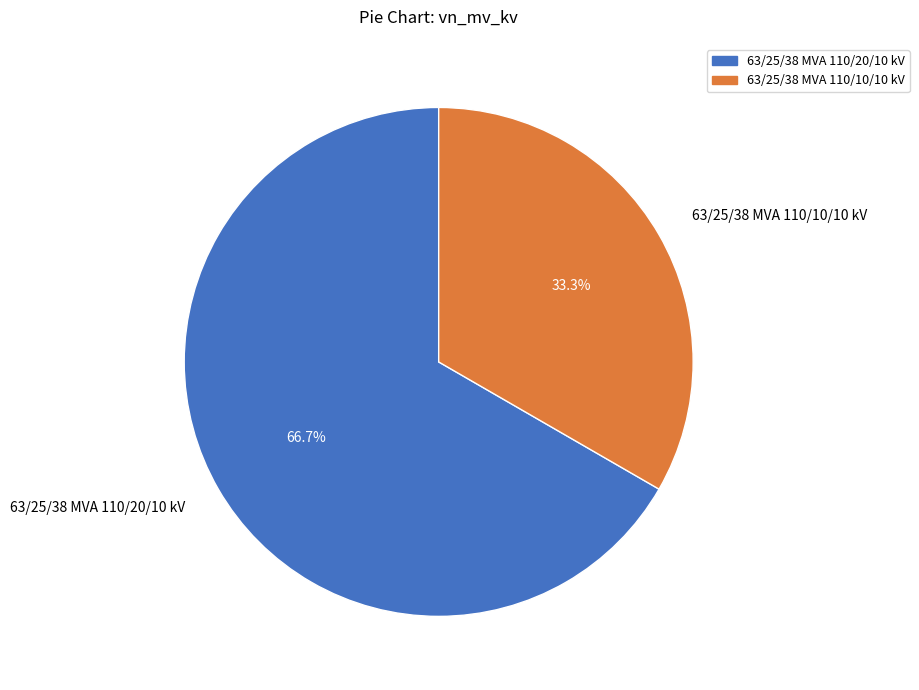

Which slice is the largest?

63/25/38 MVA 110/20/10 kV